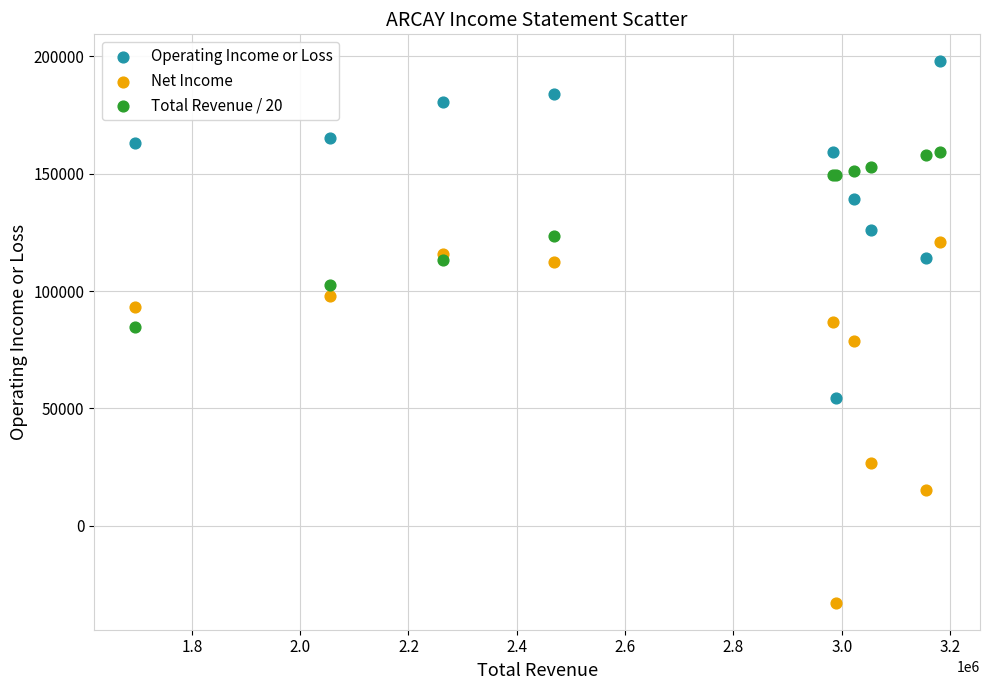

In the Net Income series, what Y value is closest to 44150?

26800